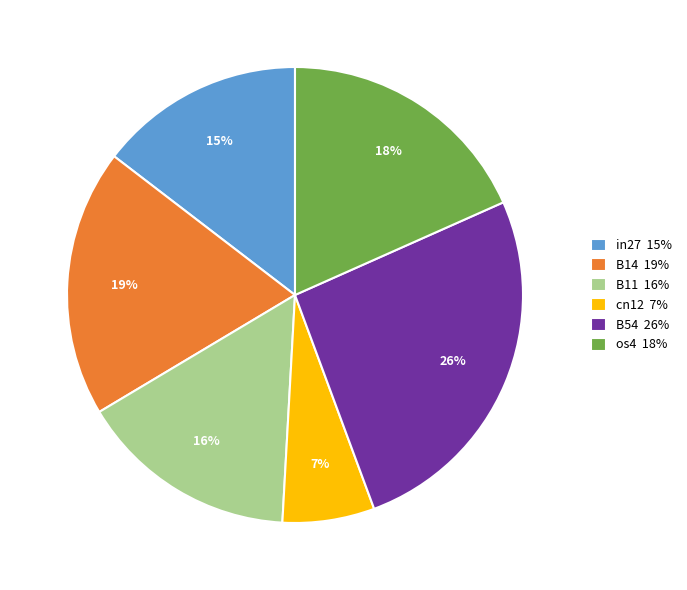

Which has a higher value, B54 26% or in27 15%?

B54 26%